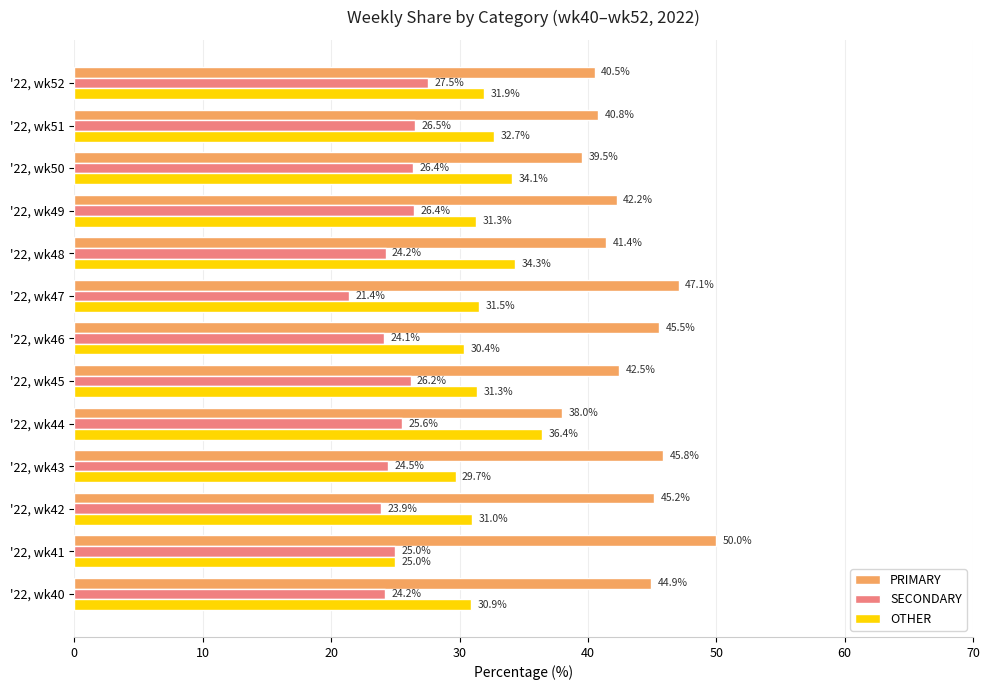

What is the total value across all series at '22, wk45?

100.0